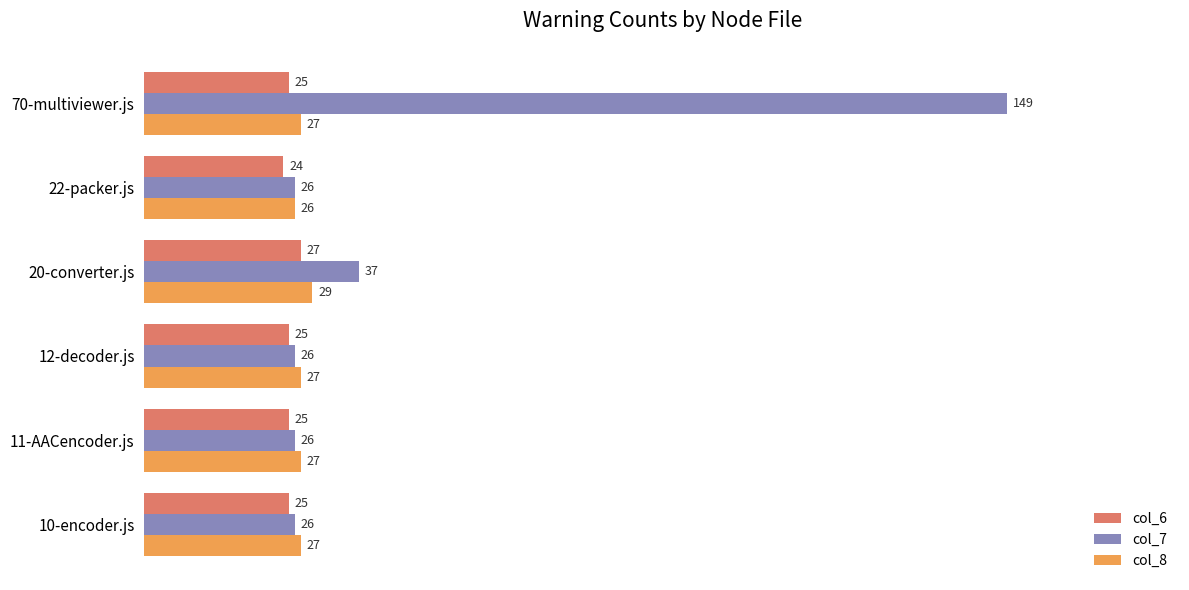

The col_7 series shows 37 at 20-converter.js. True or false?

True